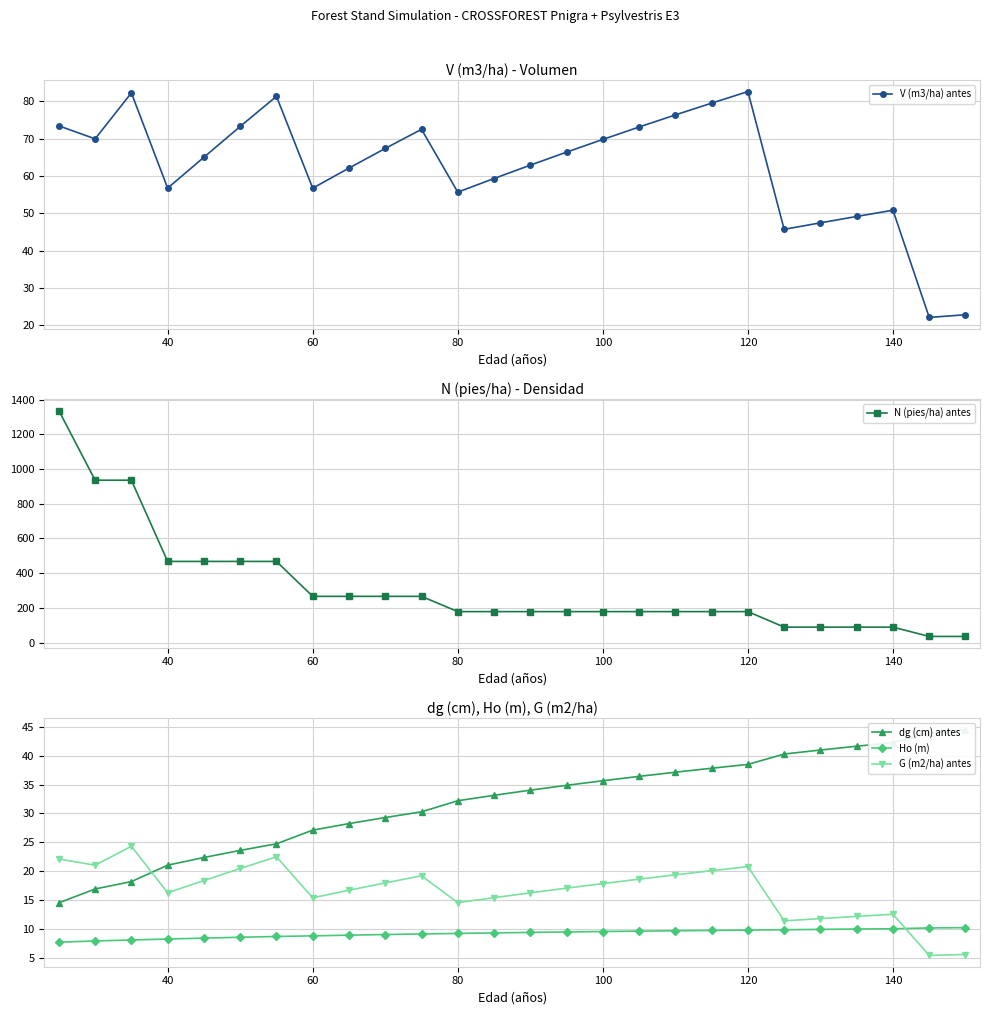

At which label is G (m2/ha) antes closest to 14?

80